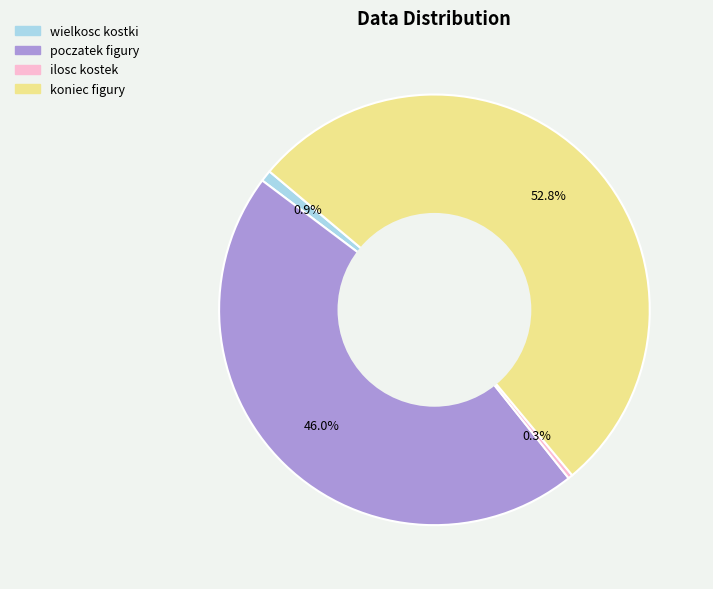

Do wielkosc kostki and ilosc kostek together represent more than half of the pie?

No